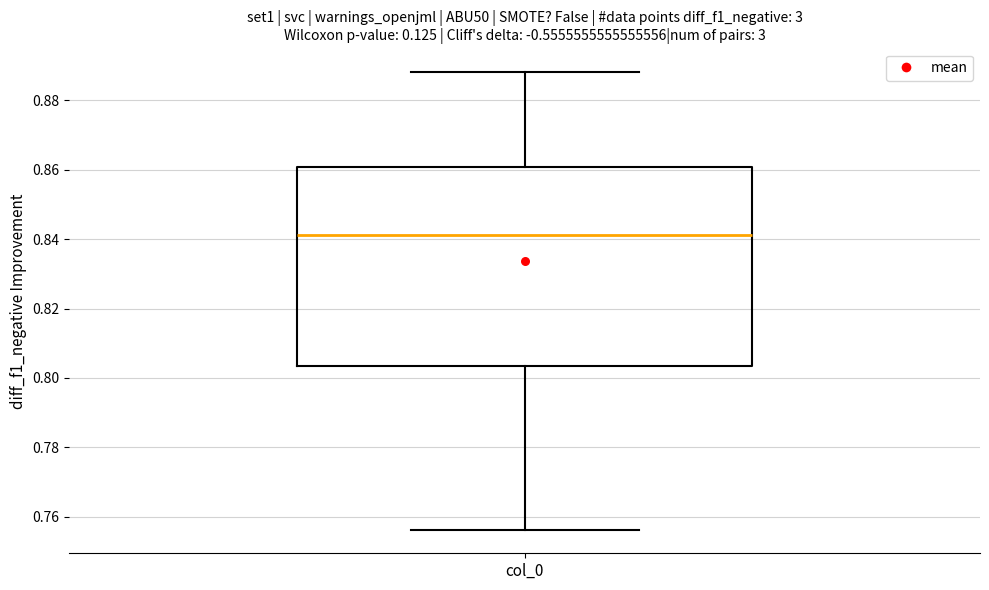

Read this box plot against the y-axis: the position of the median line, the range covered by the box, and the ends of both whiskers. The values are not printed on the chart, so give them approximately, as read against the axis.

median 0.842, box 0.804 to 0.860, whiskers 0.756 to 0.888